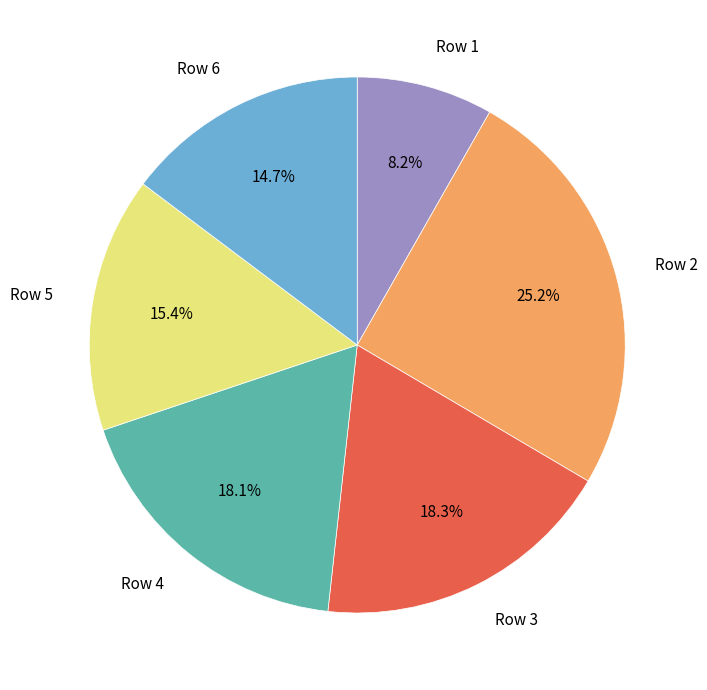

What is the ratio of the value at Row 3 to the value at Row 5?

1.2